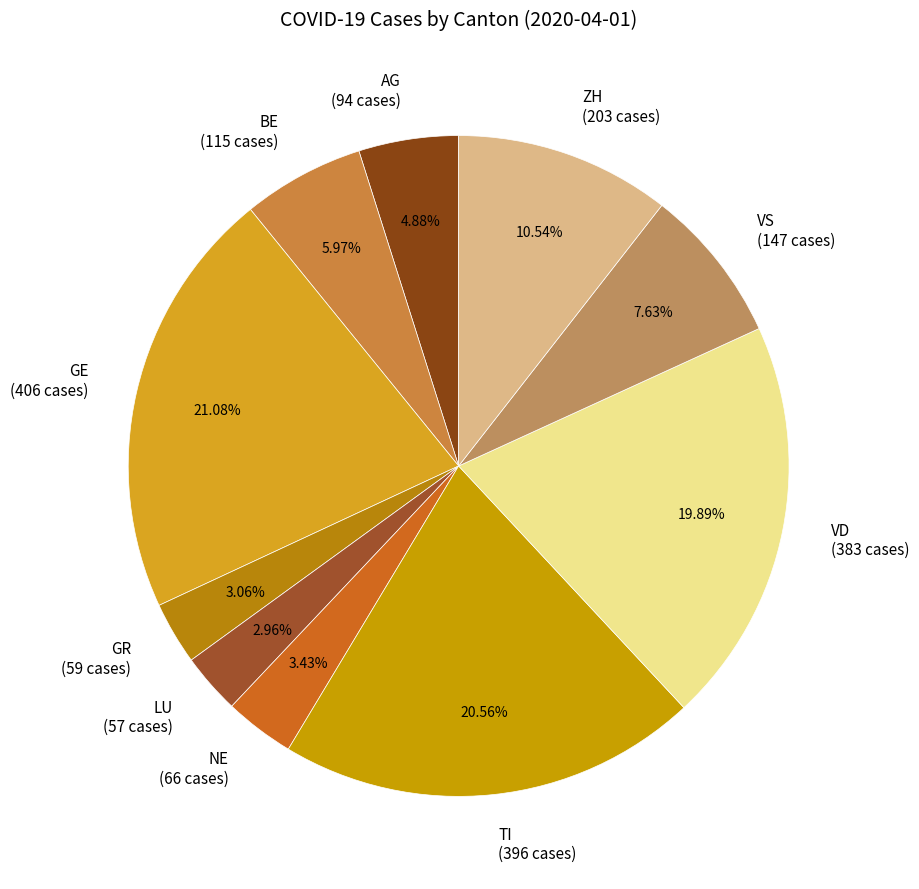

Which category has the biggest portion of the pie?

GE